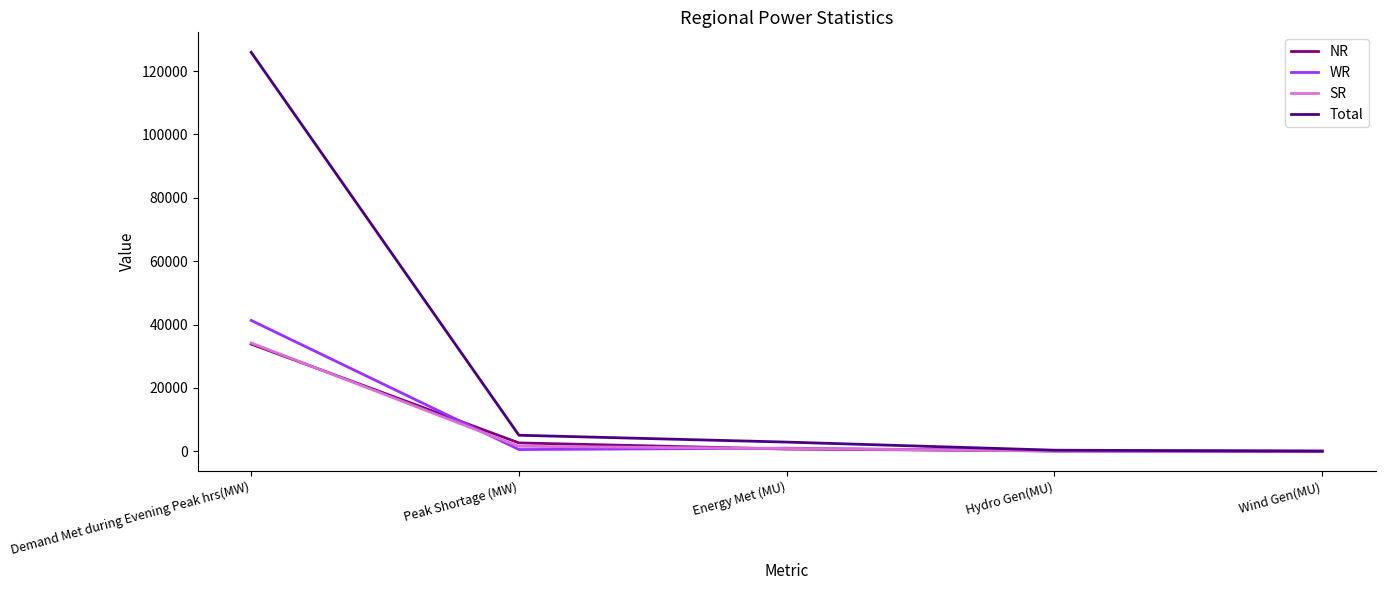

What is the average value of the SR series?

7348